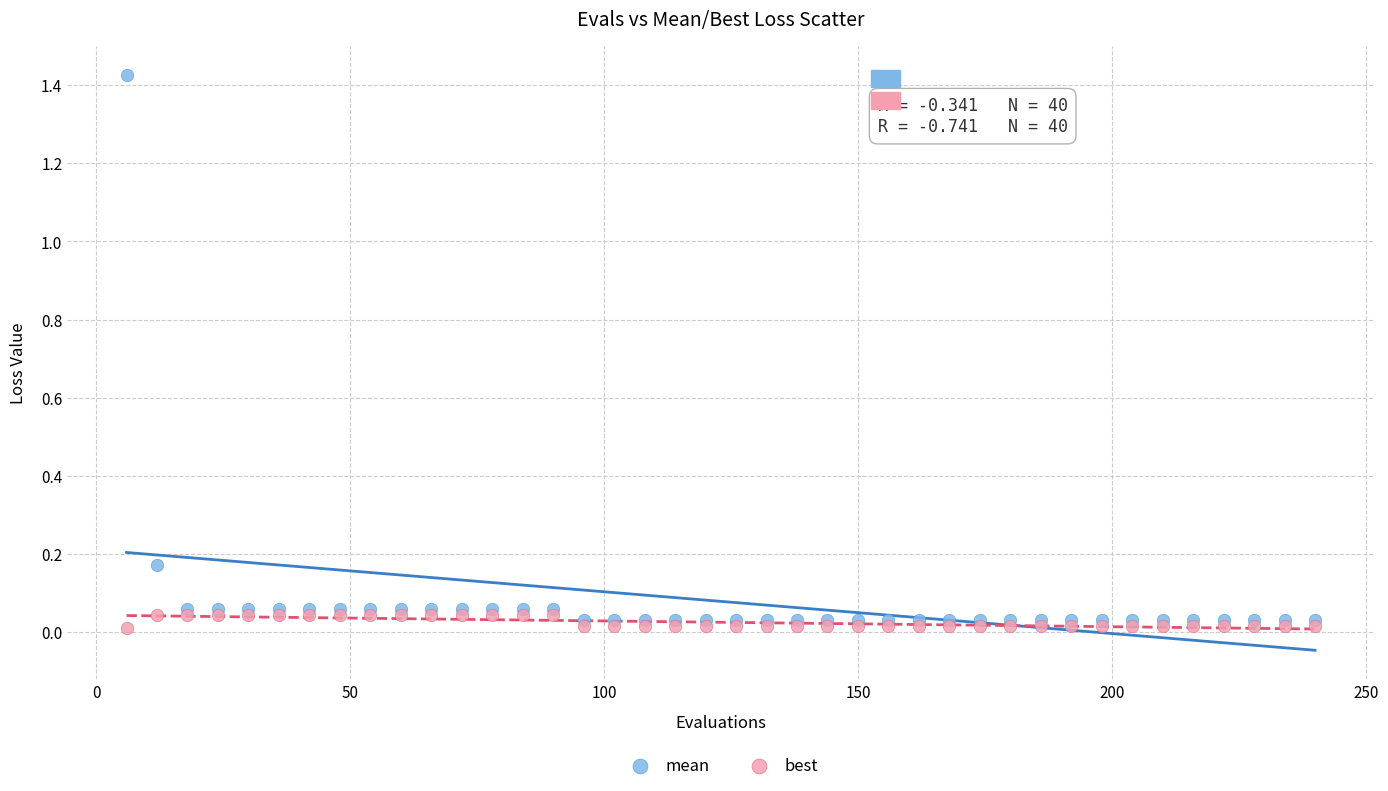

Which series contains the lowest Y value?

best